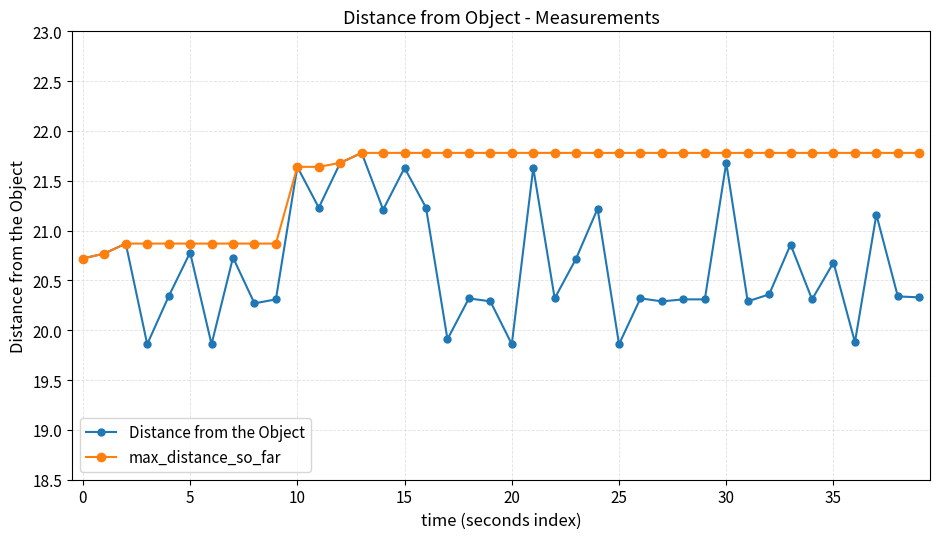

What is the greatest value displayed?

21.8